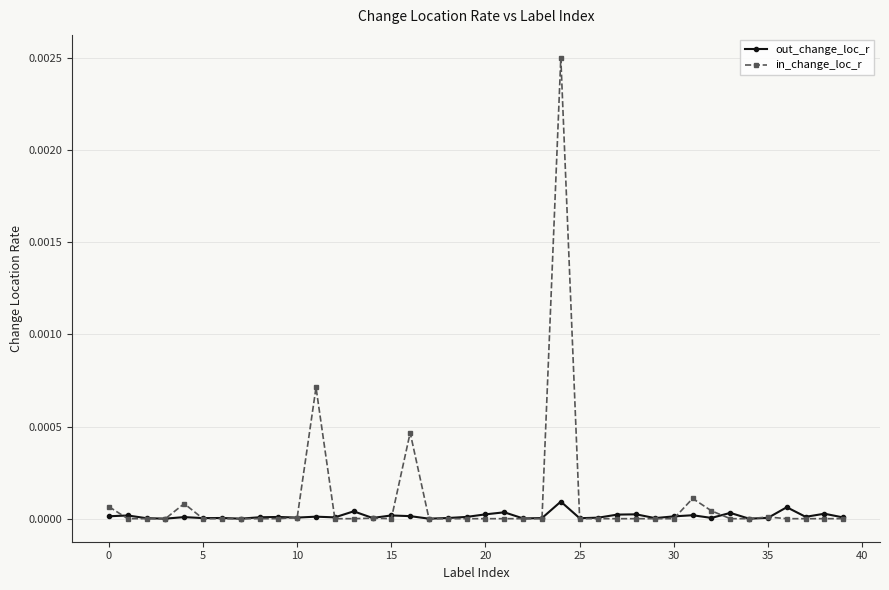

True or false: out_change_loc_r has more than 0 points higher than both neighbors.

True